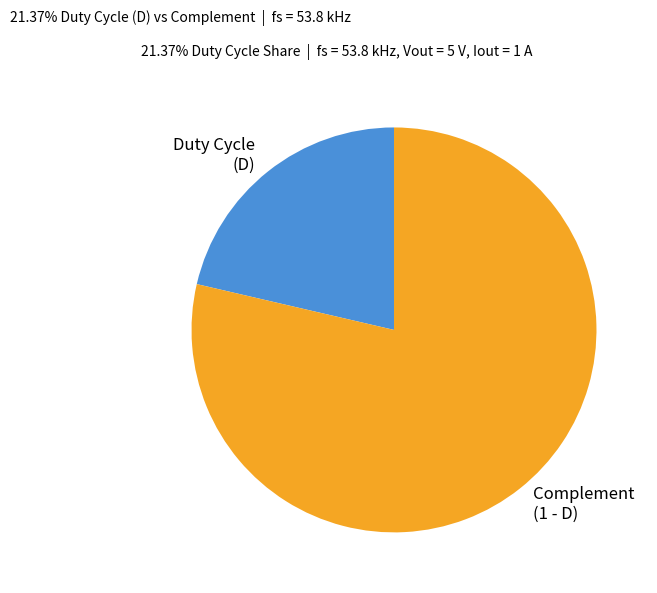

Is there any slice that represents more than half of the pie?

Yes